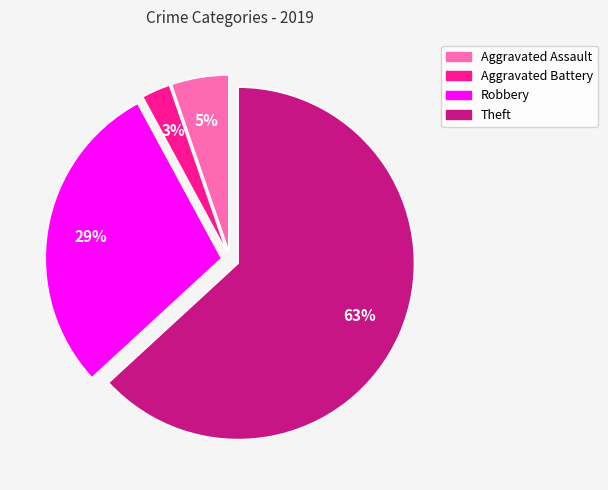

Which category has the smallest portion of the pie?

Aggravated Battery